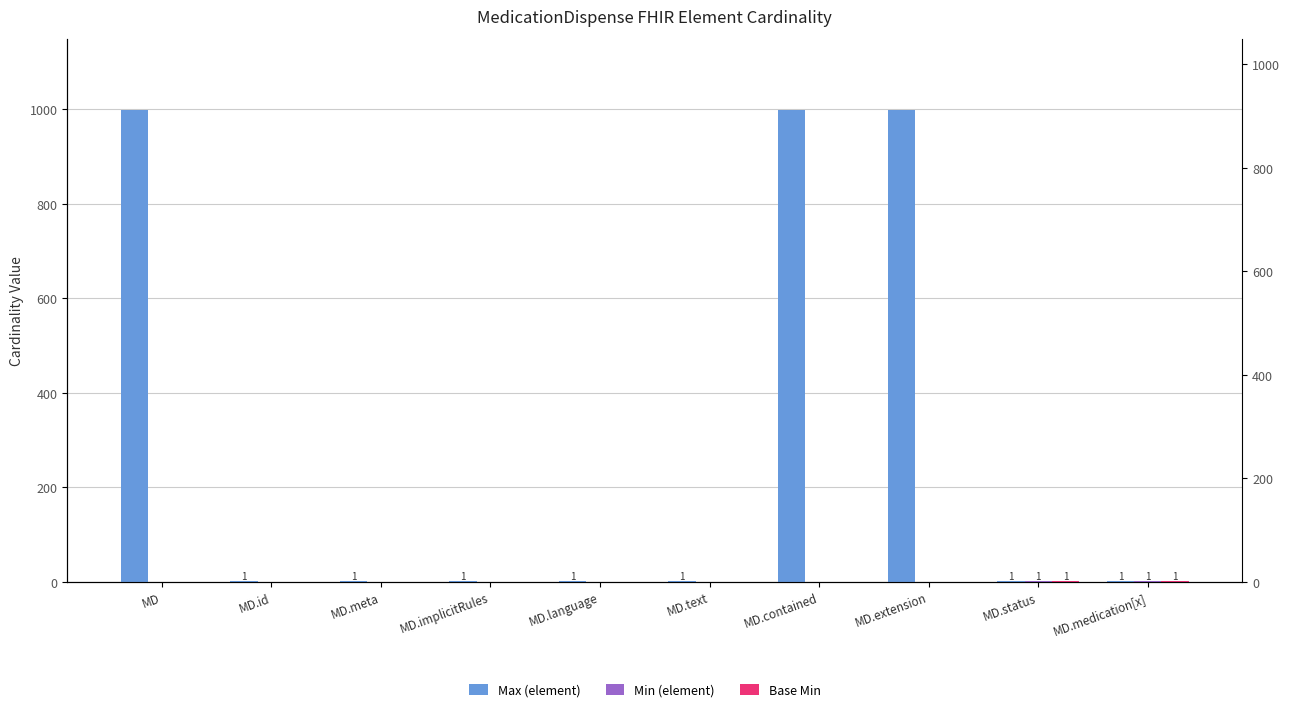

Between MD.status and MD.medication[x], which series saw the biggest shift?

Max (element)